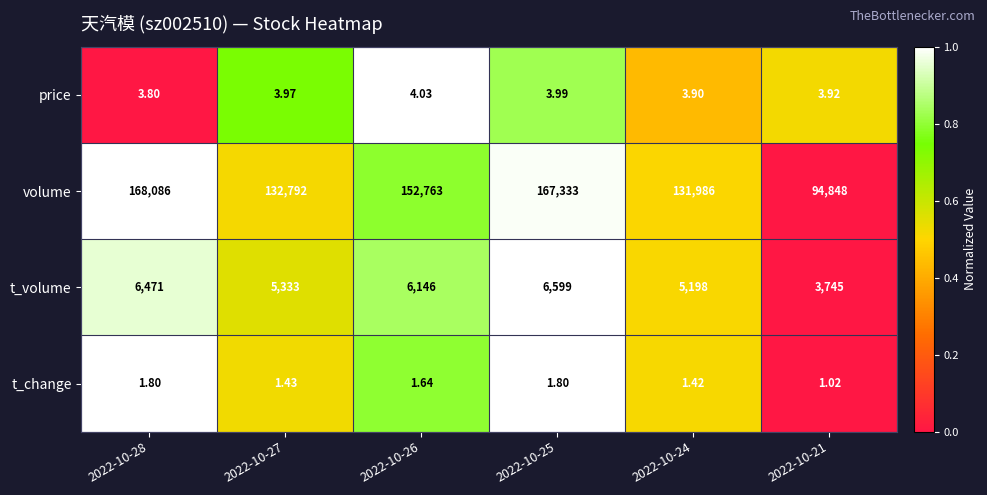

Rank the series at 2022-10-28 from lowest to highest value.

t_change, price, t_volume, volume